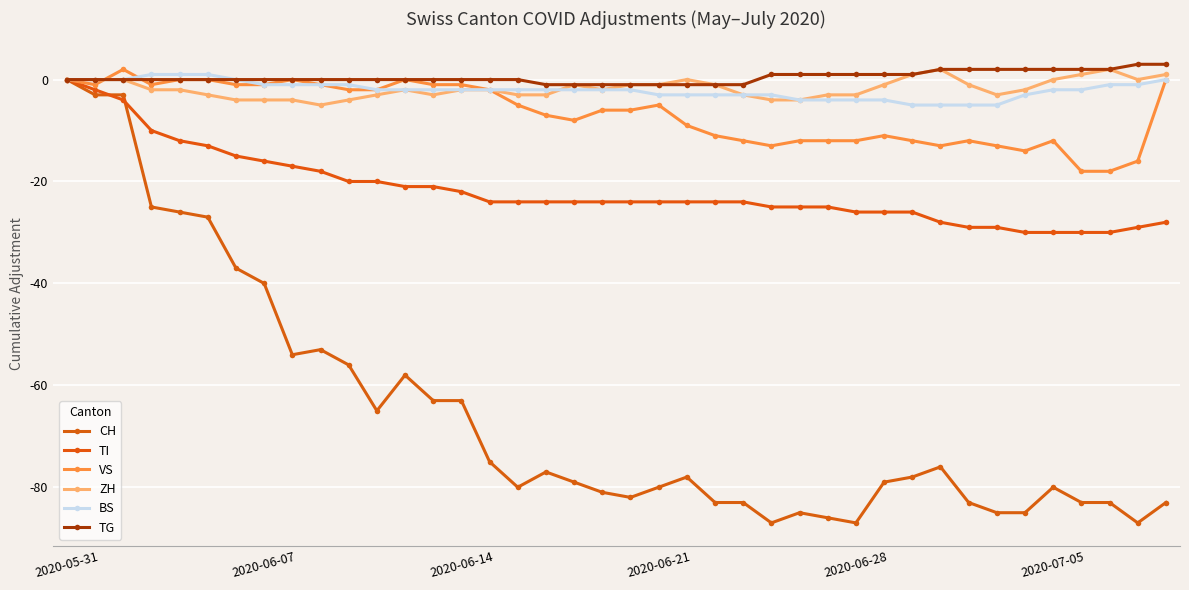

Reading right to left, what are all the values shown in this chart?

CH: -83	-87	-83	-83	-80	-85	-85	-83	-76	-78	-79	-87	-86	-85	-87	-83	-83	-78	-80	-82	-81	-79	-77	-80	-75	-63	-63	-58	-65	-56	-53	-54	-40	-37	-27	-26	-25	-3	-3	0
TI: -28	-29	-30	-30	-30	-30	-29	-29	-28	-26	-26	-26	-25	-25	-25	-24	-24	-24	-24	-24	-24	-24	-24	-24	-24	-22	-21	-21	-20	-20	-18	-17	-16	-15	-13	-12	-10	-4	-2	0
VS: 0	-16	-18	-18	-12	-14	-13	-12	-13	-12	-11	-12	-12	-12	-13	-12	-11	-9	-5	-6	-6	-8	-7	-5	-2	-1	-1	0	-2	-2	-1	0	-1	-1	0	0	-1	2	-1	0
ZH: 1	0	2	1	0	-2	-3	-1	2	1	-1	-3	-3	-4	-4	-3	-1	0	-1	-1	-2	-1	-3	-3	-2	-2	-3	-2	-3	-4	-5	-4	-4	-4	-3	-2	-2	0	0	0
BS: 0	-1	-1	-2	-2	-3	-5	-5	-5	-5	-4	-4	-4	-4	-3	-3	-3	-3	-3	-2	-2	-2	-2	-2	-2	-2	-2	-2	-2	-1	-1	-1	-1	0	1	1	1	0	0	0
TG: 3	3	2	2	2	2	2	2	2	1	1	1	1	1	1	-1	-1	-1	-1	-1	-1	-1	-1	0	0	0	0	0	0	0	0	0	0	0	0	0	0	0	0	0